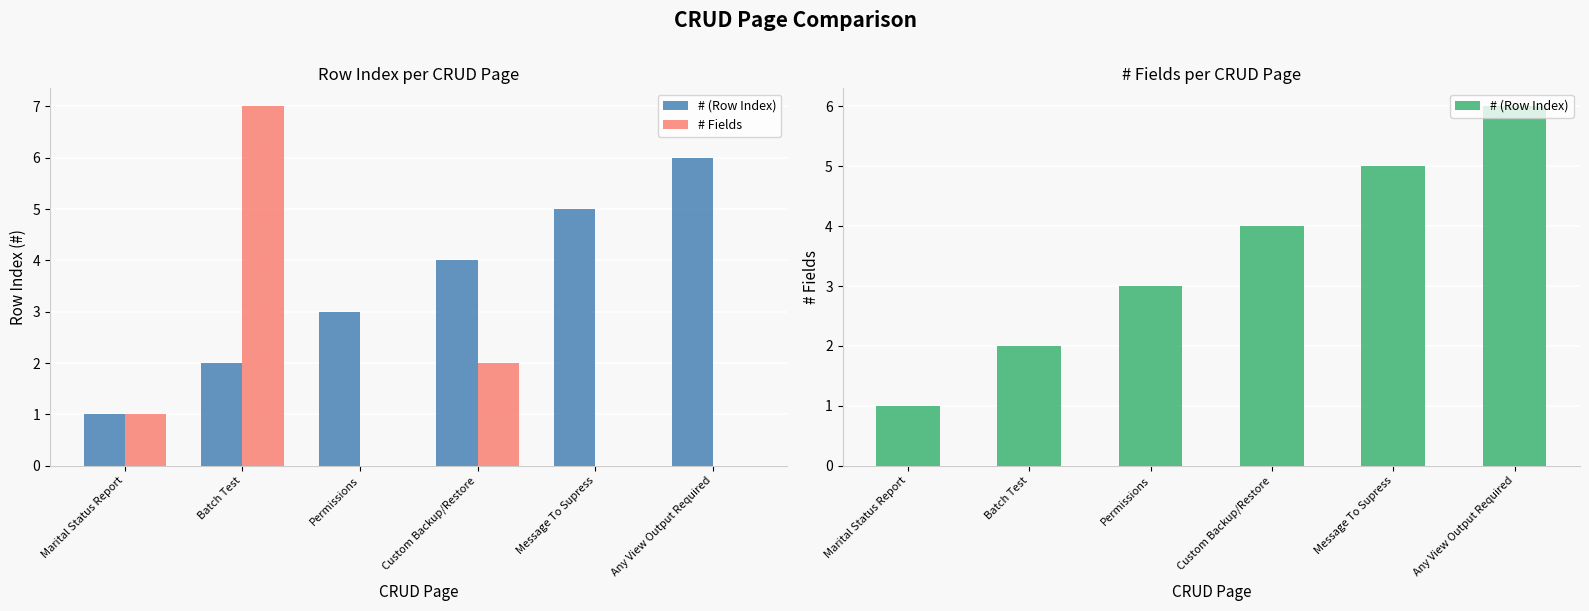

Which series changed the most between Message To Supress and Any View Output Required?

# (Row Index)